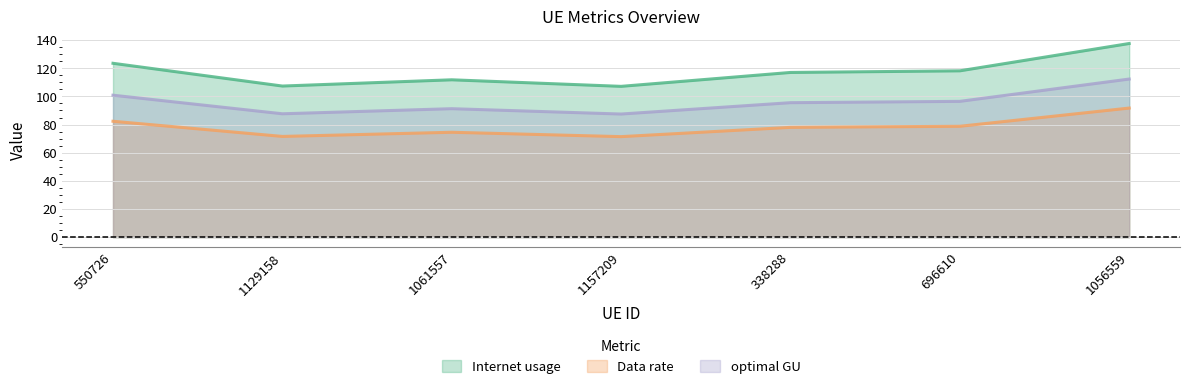

What is the label of the 3rd point from the right?

338288